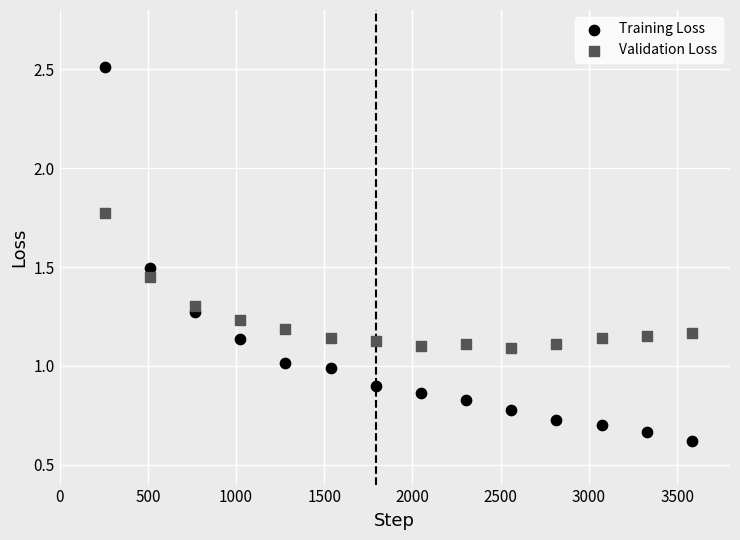

Across all data points, what is the range of Y values (max minus min)?

1.9